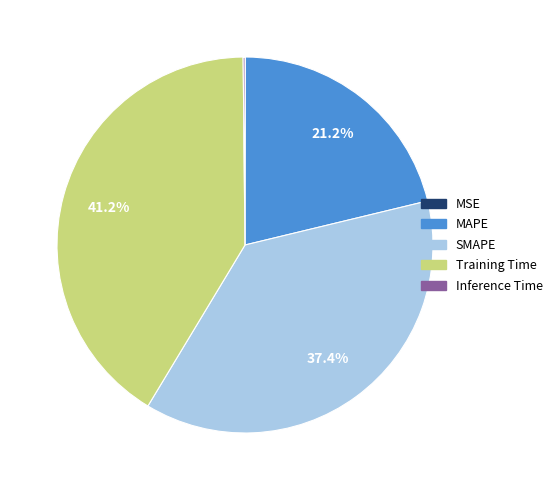

Which category has the biggest portion of the pie?

Training Time